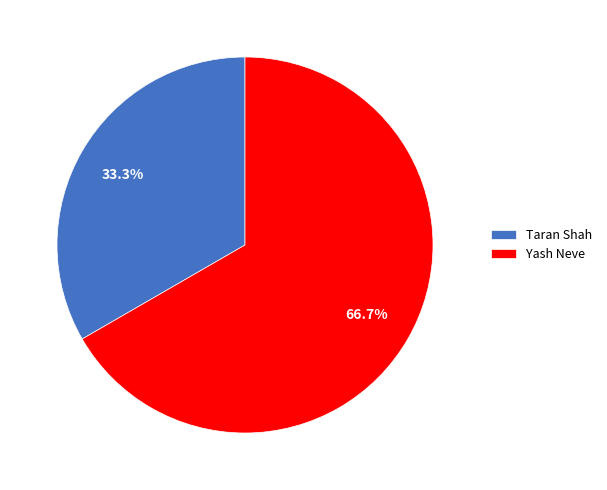

What is the smallest slice in the pie chart?

Taran Shah